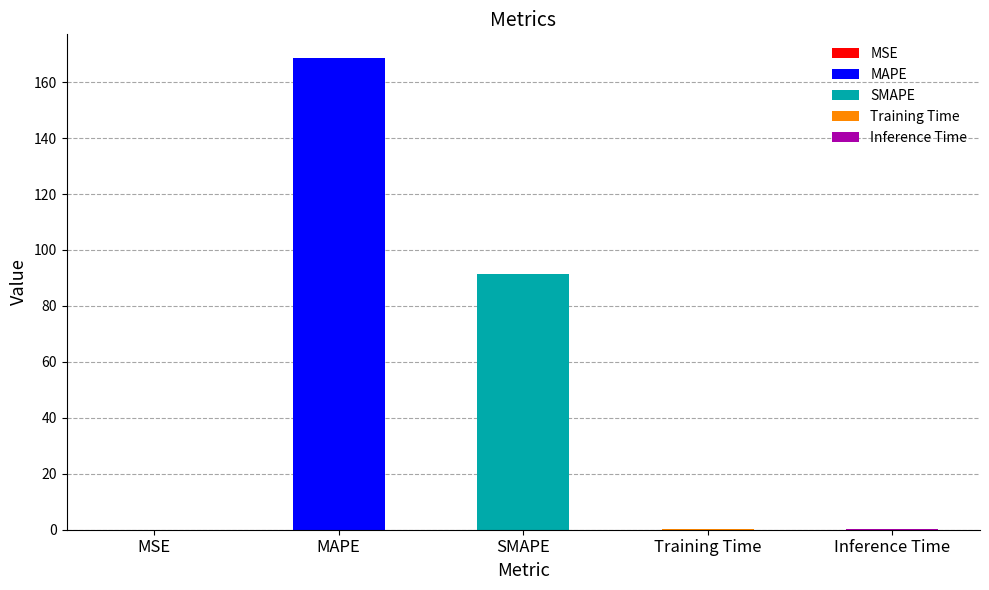

Between Training Time and SMAPE, which is larger?

SMAPE